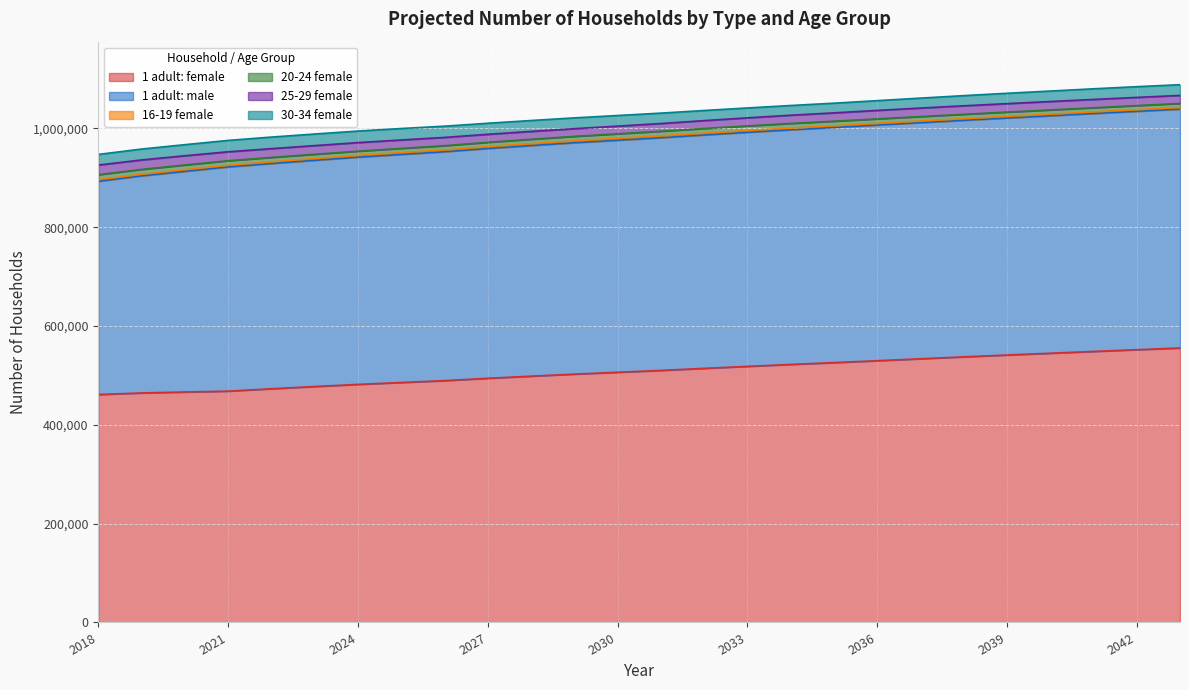

Where is 1 adult: female nearest to the value 508349?

2031